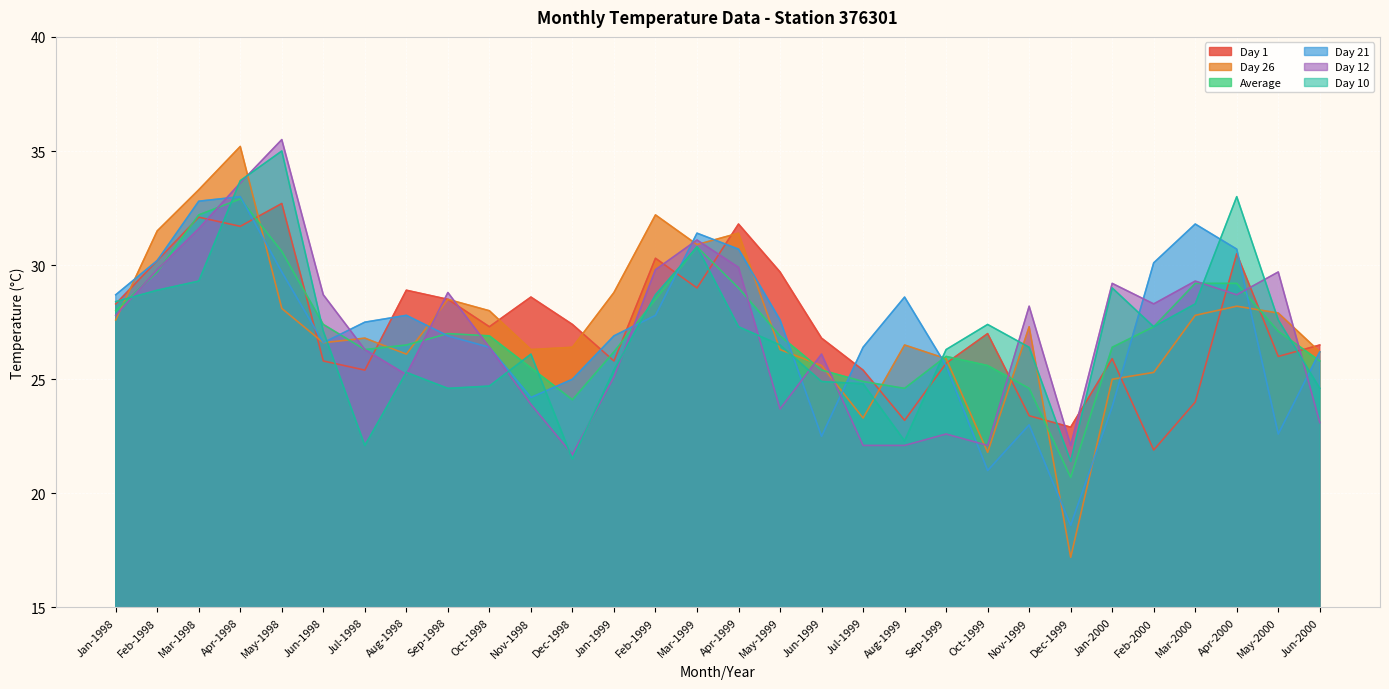

True or false: Day 26 has more than 1 points higher than both neighbors.

True